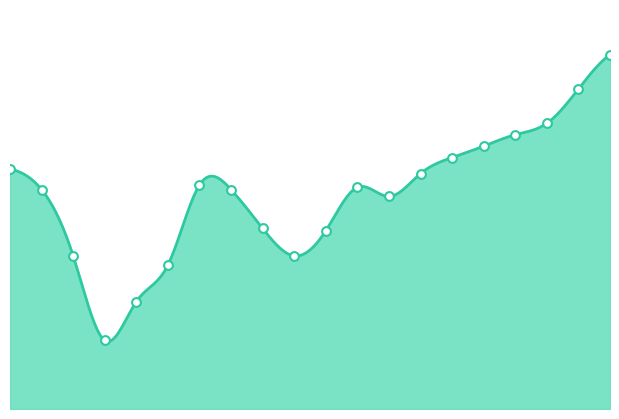

Does the chart have visible grid lines?

No